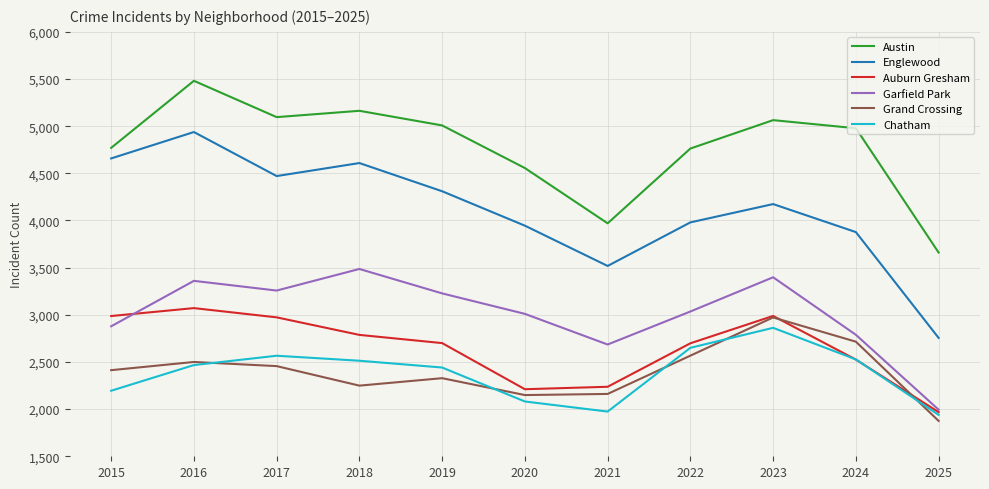

Is it true that Garfield Park equals 1350 at 2015?

False